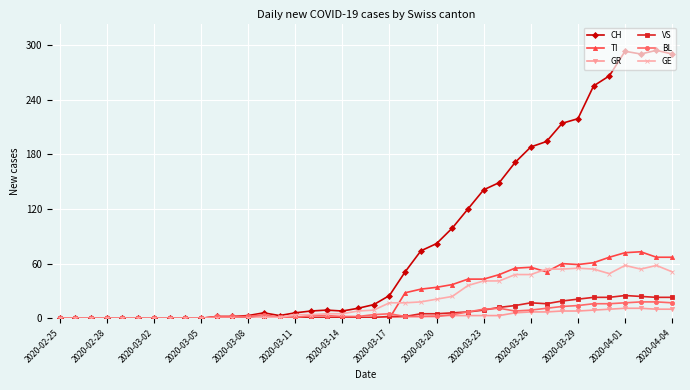

What is the maximum value shown in the chart?

294